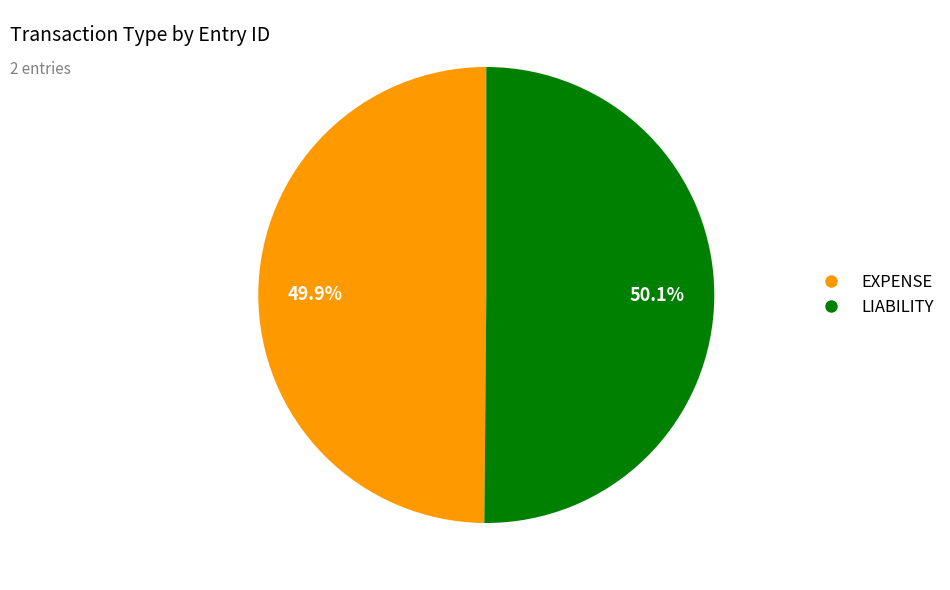

Does any single category account for the majority?

Yes